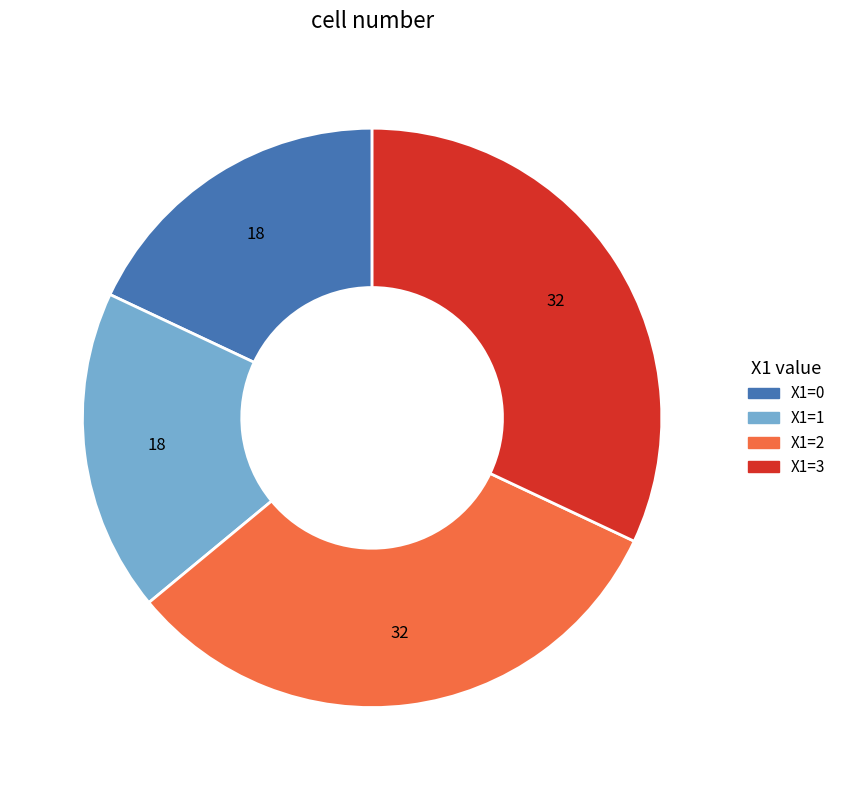

Does any single category account for the majority?

No